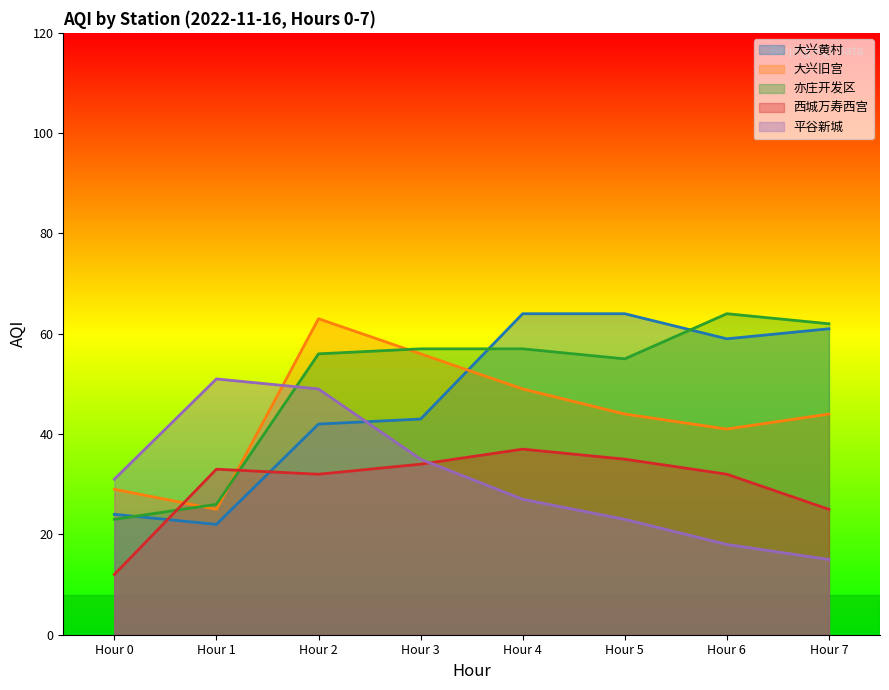

Reading right to left, transcribe all the data shown in this chart.

大兴黄村: Hour 7=61	Hour 6=59	Hour 5=64	Hour 4=64	Hour 3=43	Hour 2=42	Hour 1=22	Hour 0=24
大兴旧宫: Hour 7=44	Hour 6=41	Hour 5=44	Hour 4=49	Hour 3=56	Hour 2=63	Hour 1=25	Hour 0=29
亦庄开发区: Hour 7=62	Hour 6=64	Hour 5=55	Hour 4=57	Hour 3=57	Hour 2=56	Hour 1=26	Hour 0=23
西城万寿西宫: Hour 7=25	Hour 6=32	Hour 5=35	Hour 4=37	Hour 3=34	Hour 2=32	Hour 1=33	Hour 0=12
平谷新城: Hour 7=15	Hour 6=18	Hour 5=23	Hour 4=27	Hour 3=35	Hour 2=49	Hour 1=51	Hour 0=31